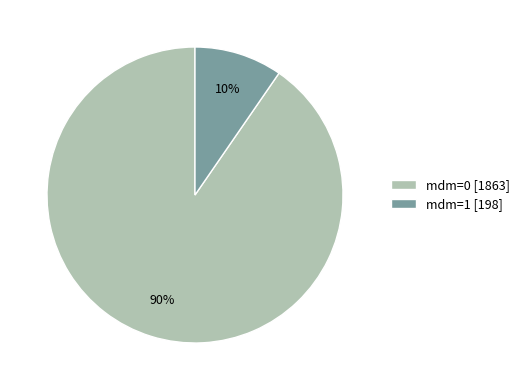

True or false: mdm=0 [1863] accounts for 90% of the total.

True